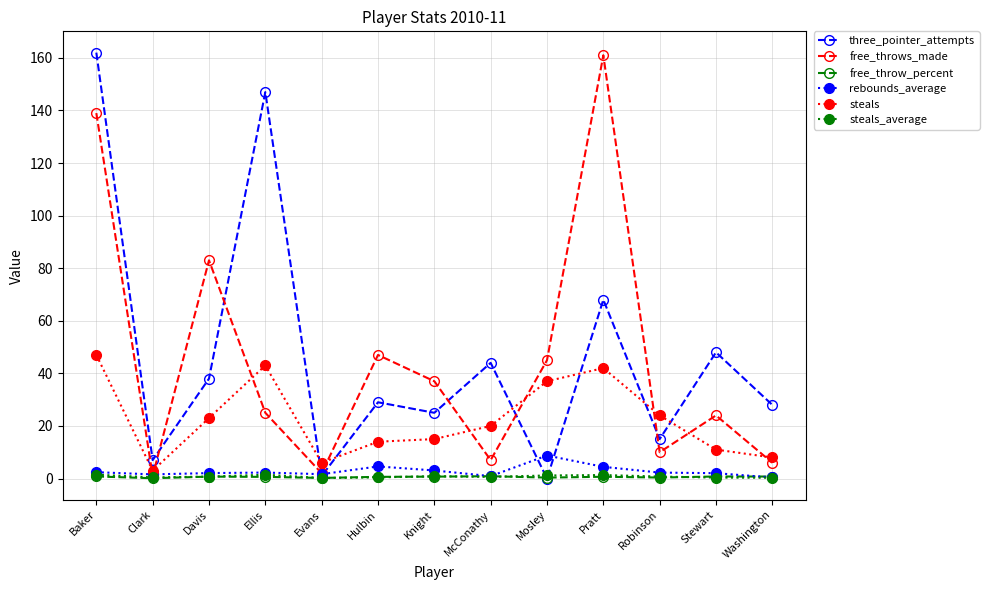

The value of steals at Hulbin is 14.0. True or false?

True